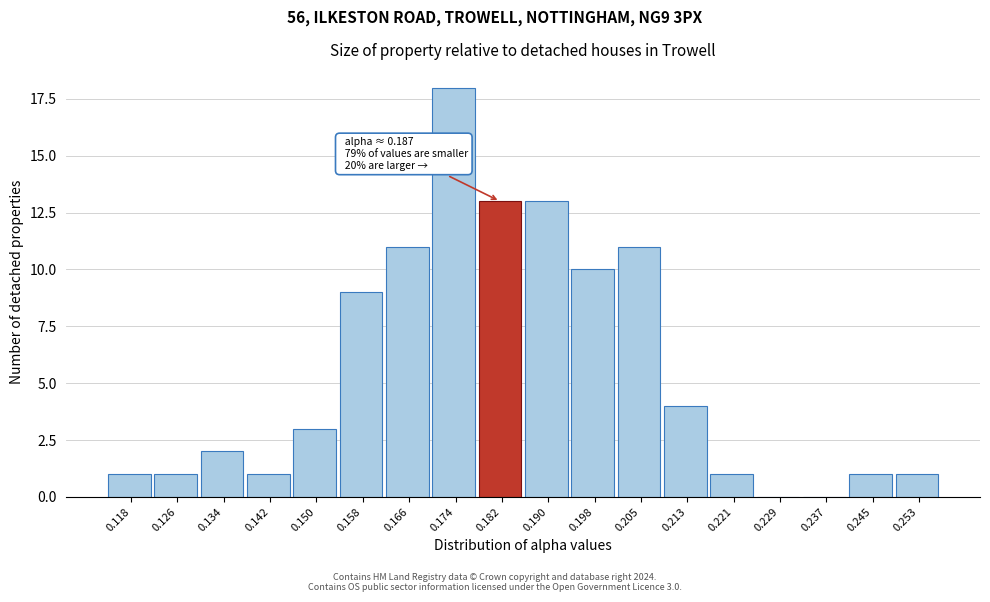

Reading left to right, what are all the values shown in this chart?

0.118=1	0.126=1	0.134=2	0.142=1	0.150=3	0.158=9	0.166=11	0.174=18	0.182=13	0.190=13	0.198=10	0.205=11	0.213=4	0.221=1	0.229=0	0.237=0	0.245=1	0.253=1